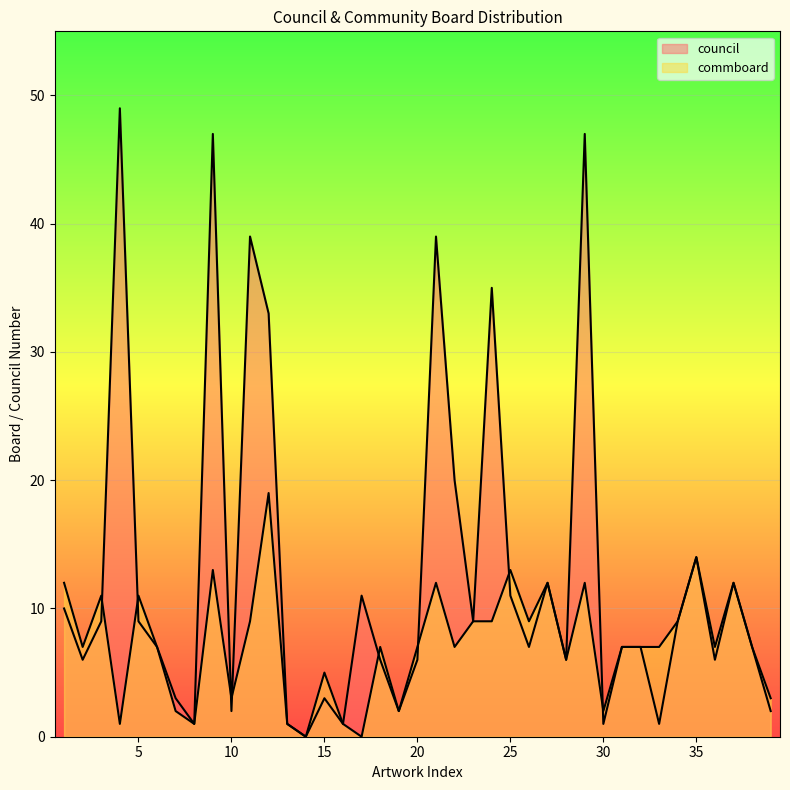

Does the chart display data point markers on the line(s)?

No